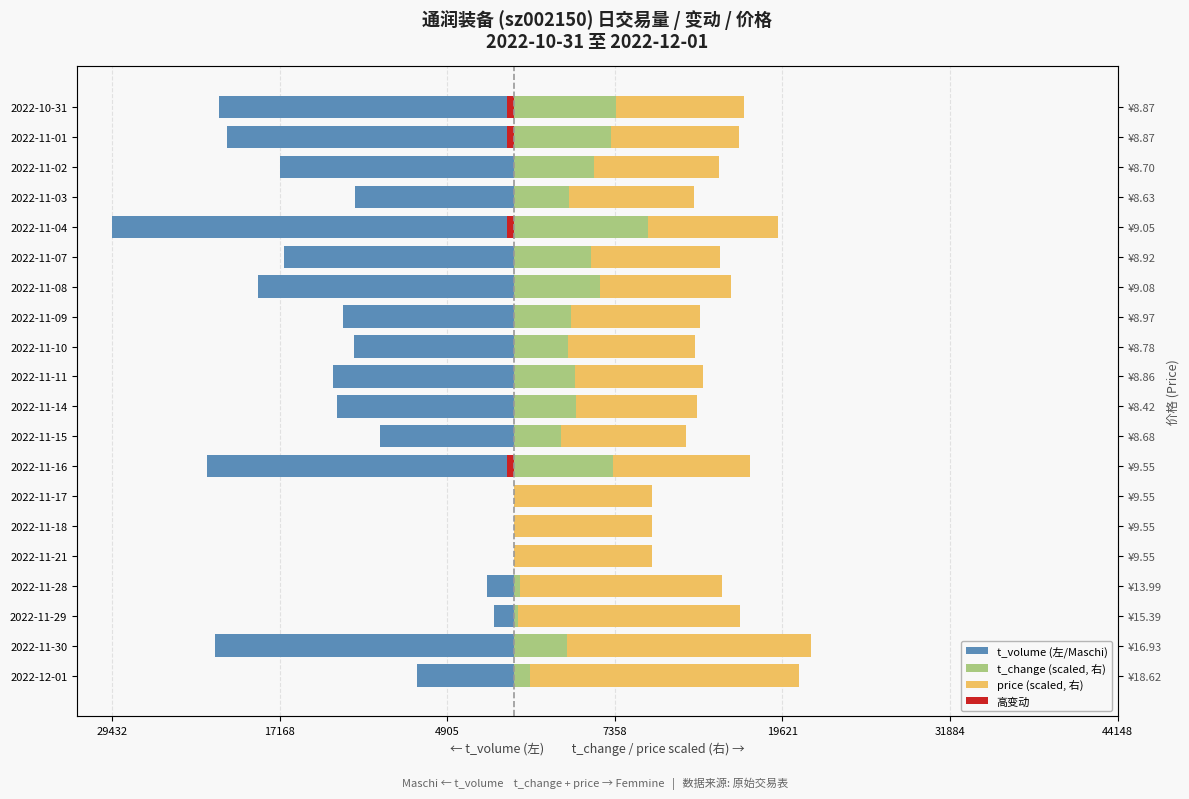

What is the difference between the maximum and second lowest values in the t_change (scaled, 右) series?

9768.4